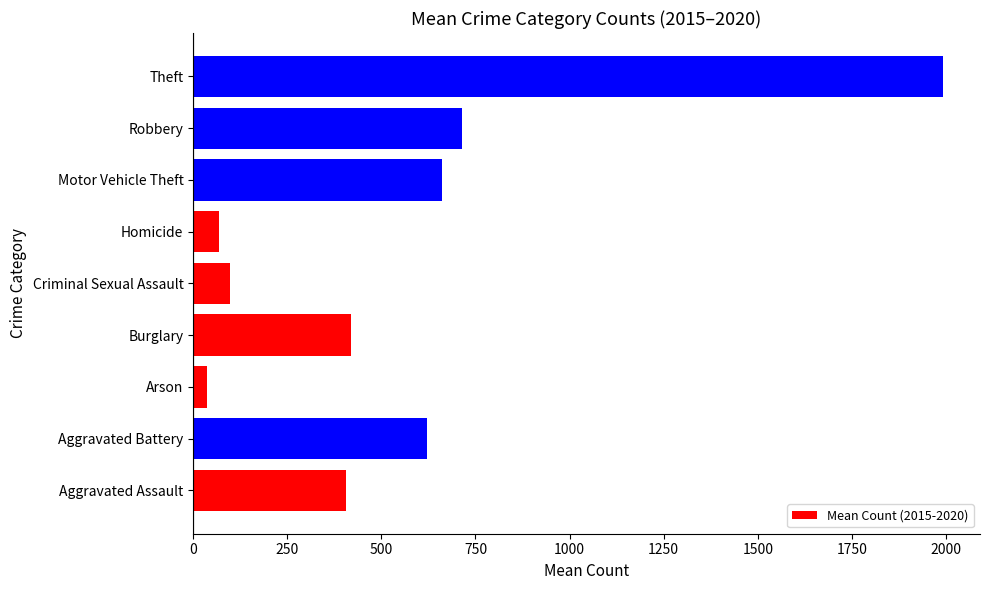

Are the bars horizontal?

Yes